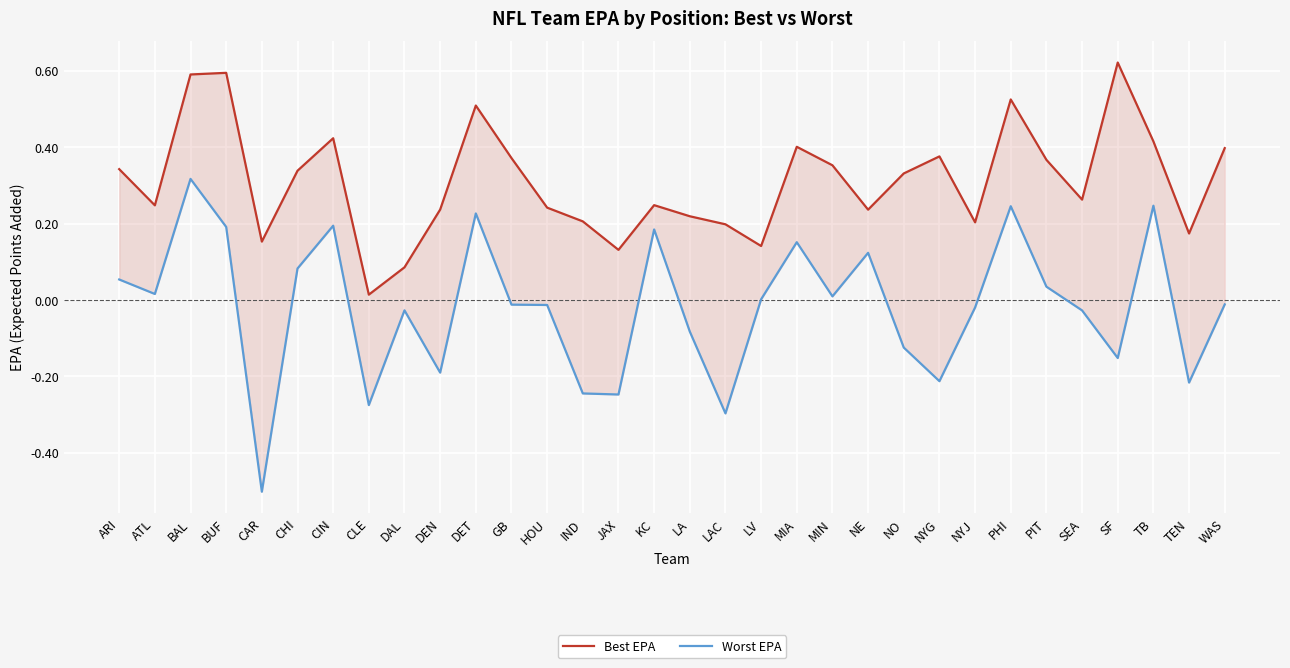

List the labels in order of Best EPA value, largest first.

SF, BUF, BAL, PHI, DET, CIN, TB, MIA, WAS, NYG, GB, PIT, MIN, ARI, CHI, NO, SEA, KC, ATL, HOU, DEN, NE, LA, IND, NYJ, LAC, TEN, CAR, LV, JAX, DAL, CLE